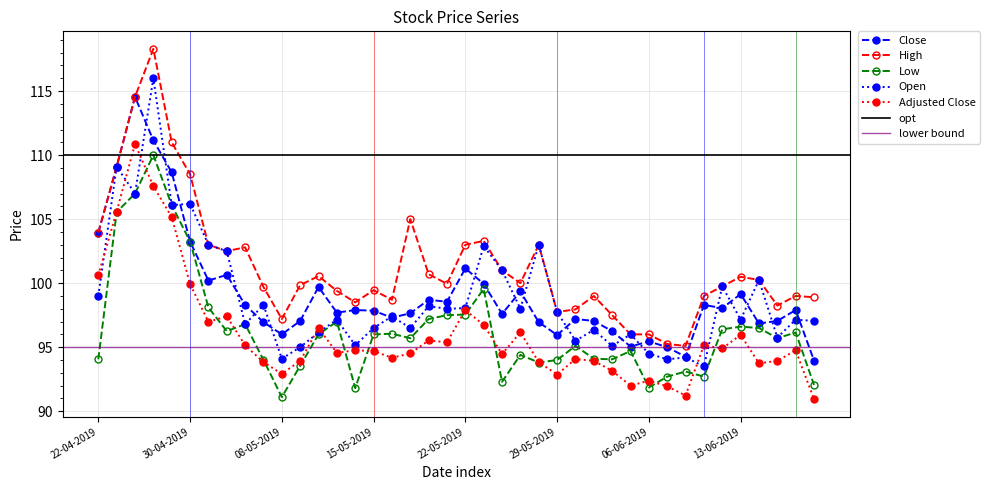

What is the highest value of the Open series?

116.0